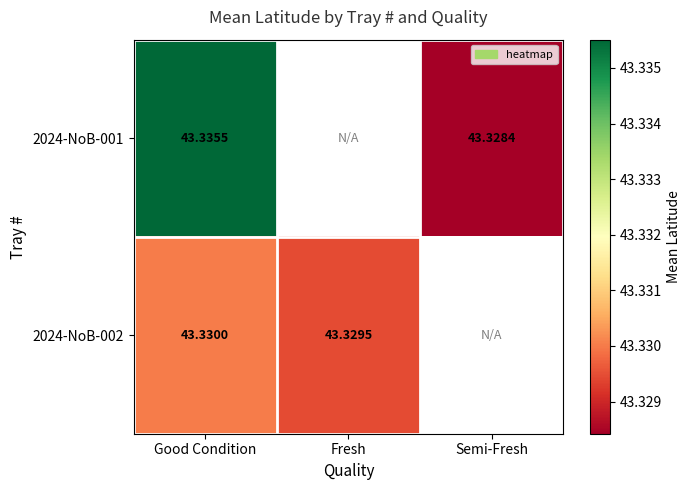

The value of 2024-NoB-001 at Good Condition is 43.3. True or false?

True